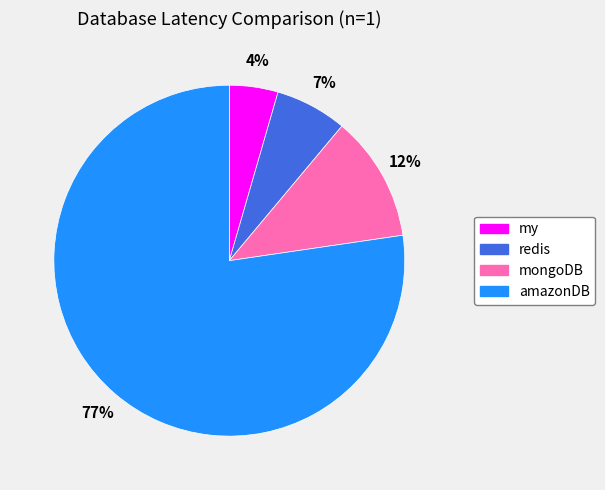

Combined, do redis and my account for over 50%?

No